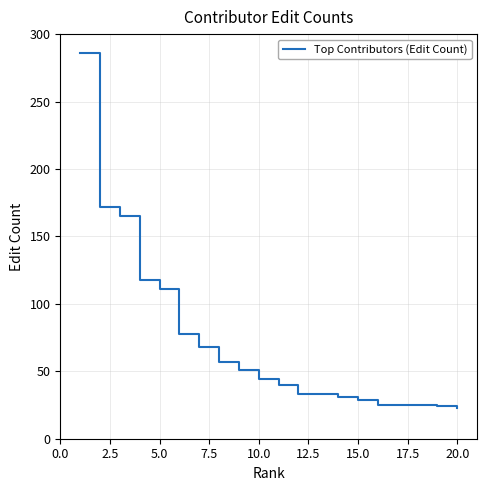

What is the minimum value shown in the chart?

23